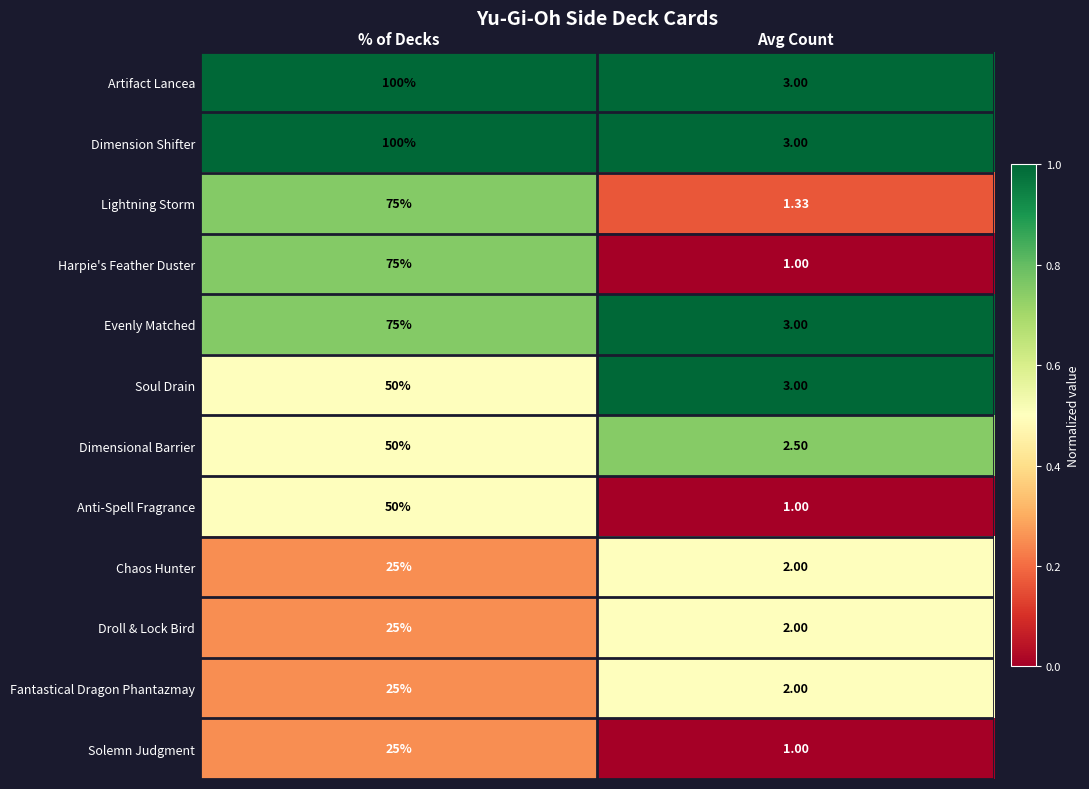

Is the value of Evenly Matched at % of Decks greater than the value of Solemn Judgment at % of Decks?

Yes